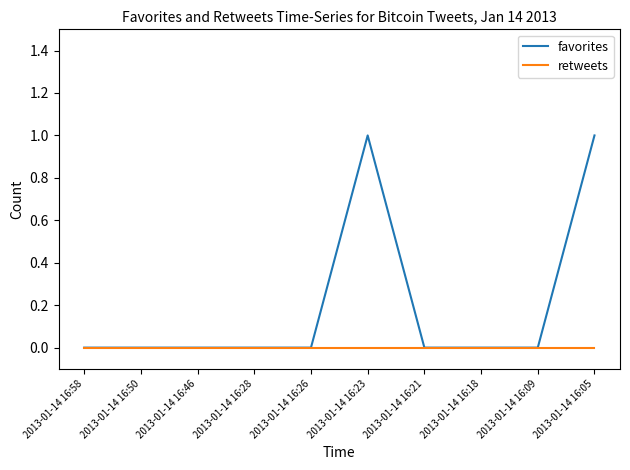

List the series in order of their peak value, lowest first.

retweets, favorites